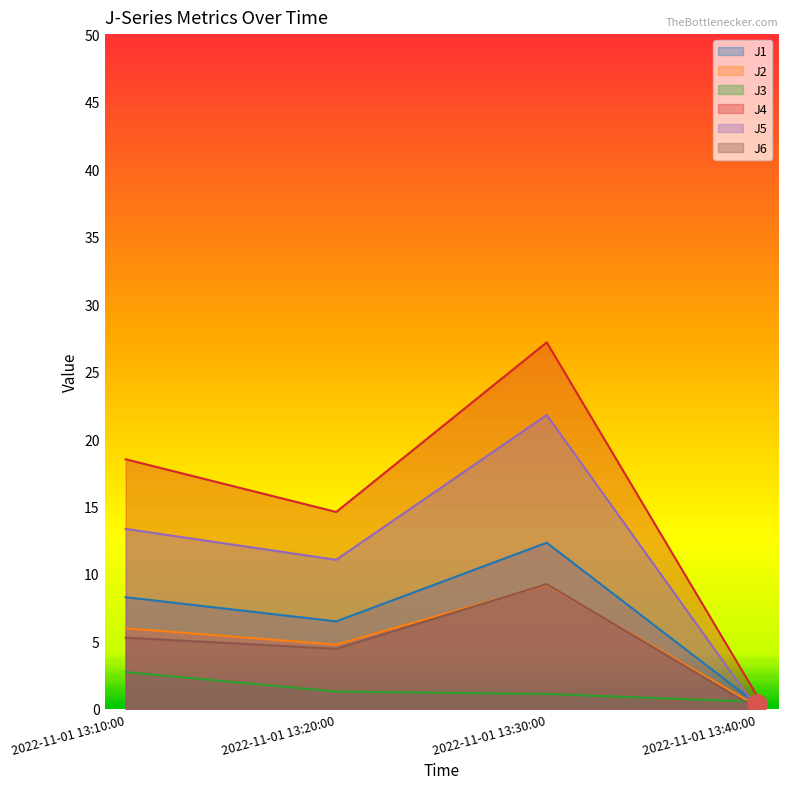

What is the difference between the second highest and second lowest values in the J5 series?

2.3